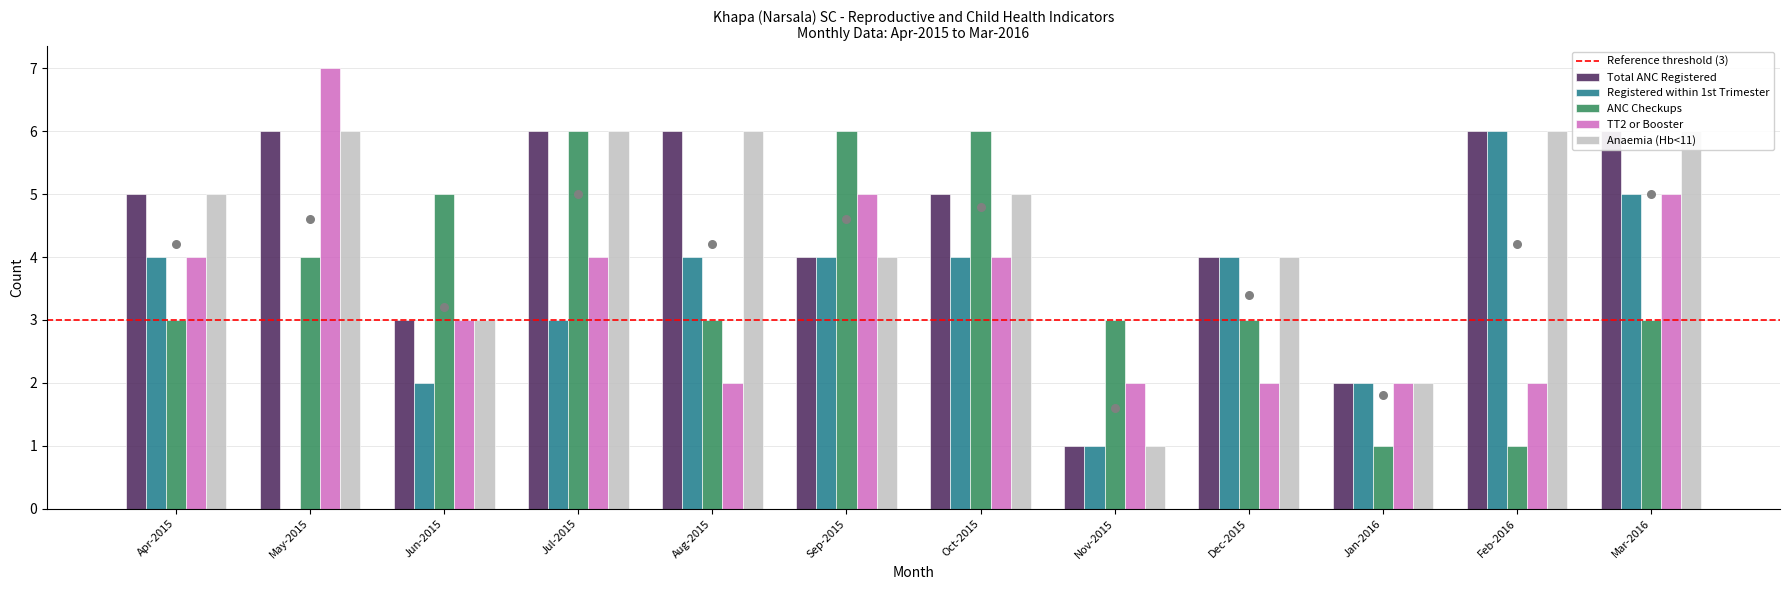

Which series has the largest total across all categories?

Pregnant women with Anaemia (Hb<11)